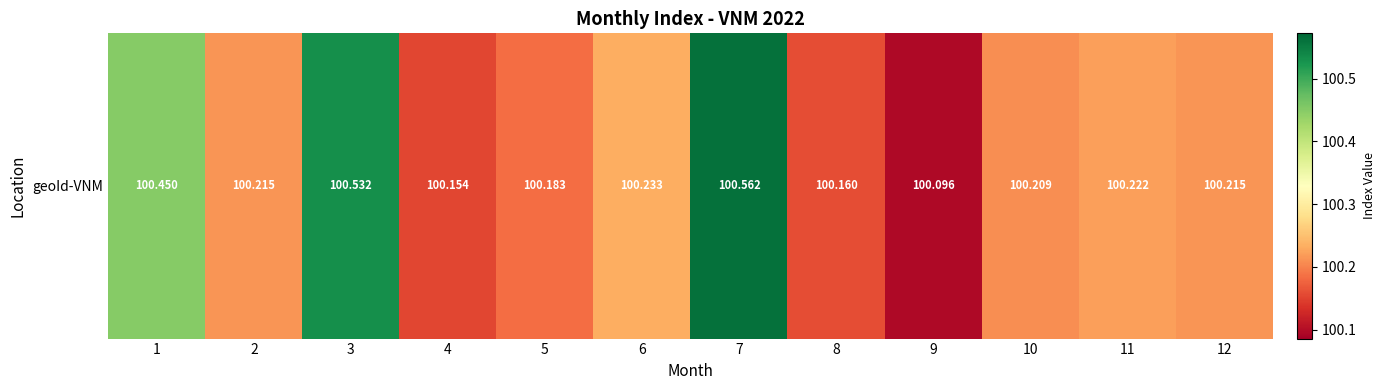

Approximately how many times larger is the value at 7 compared to 4?

1.0